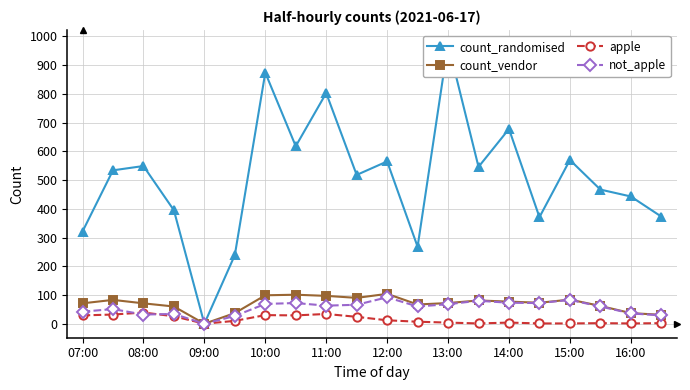

At 13, list the series in order from largest to smallest.

count_randomised, count_vendor, not_apple, apple